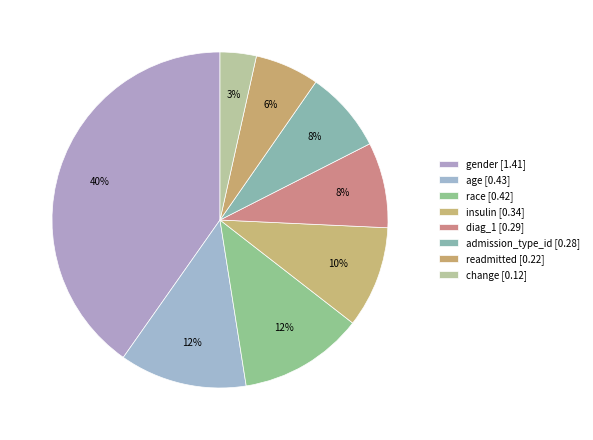

To the nearest percent, what is the difference between the largest and smallest slice percentages?

37%